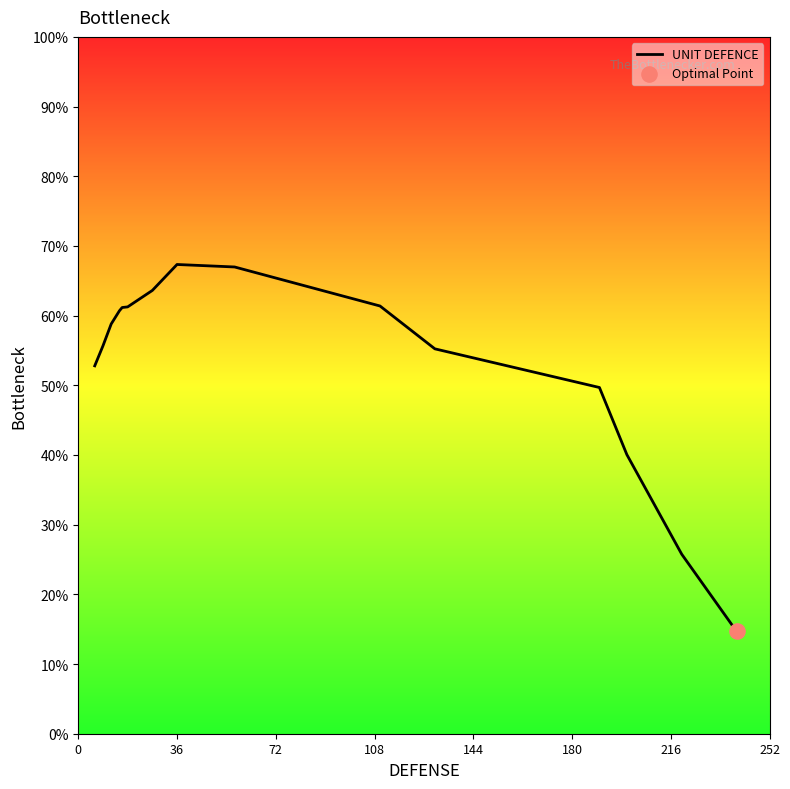

What is the difference between the maximum and minimum values?

52.7